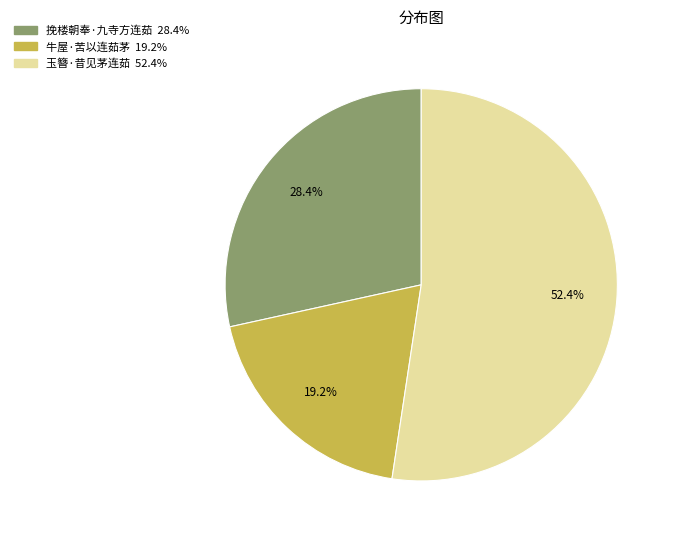

Which category has the biggest portion of the pie?

玉簪·昔见茅连茹